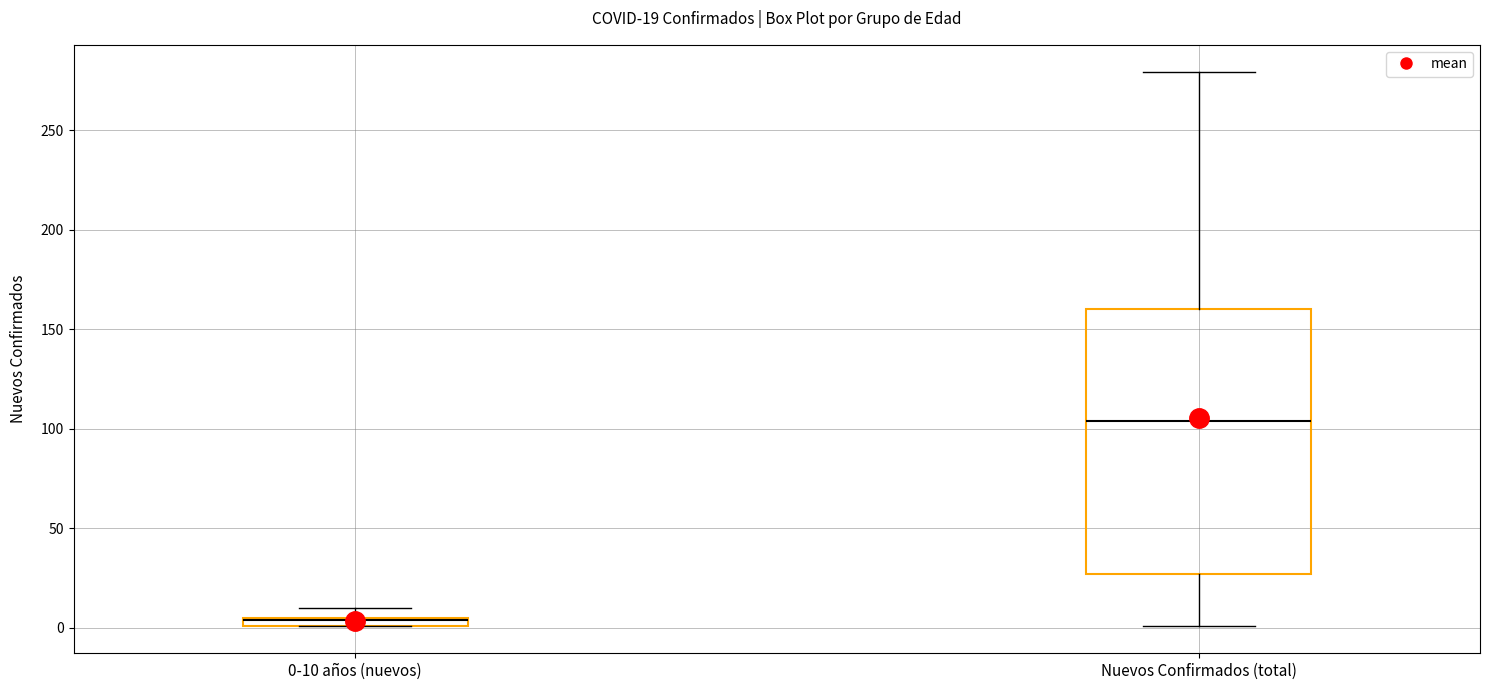

Comparing the boxes themselves (not the whiskers), which one is the tallest?

Nuevos Confirmados (total)